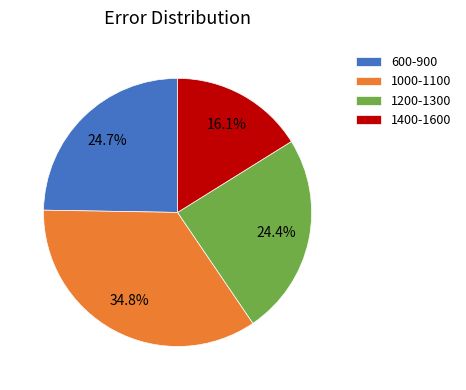

Which slice is the smallest?

1400-1600